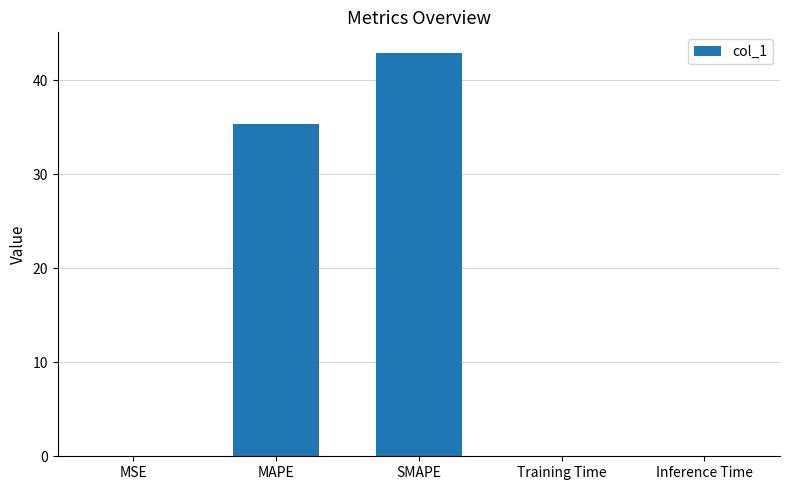

Which has a higher value, MSE or MAPE?

MAPE